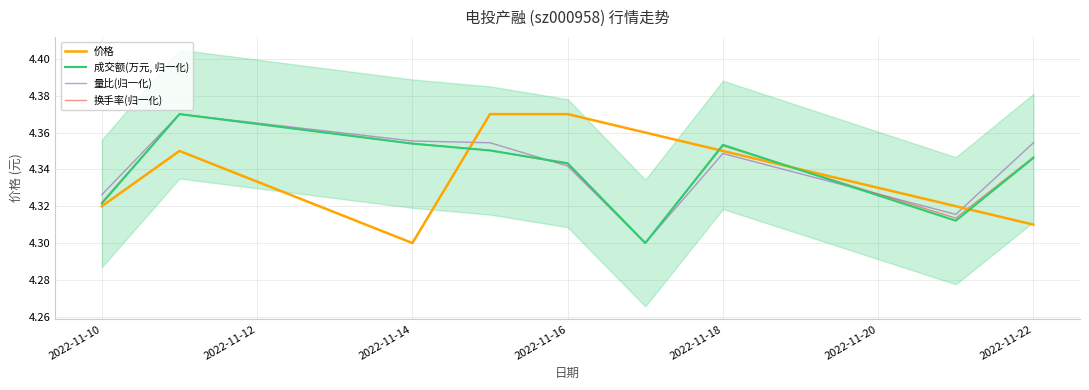

True or false: 价格 and 换手率(归一化) intersect in this chart.

True